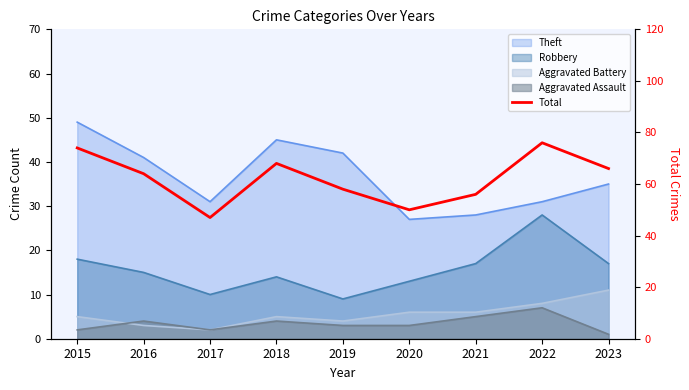

Rank the categories by value from lowest to highest.

2017, 2020, 2021, 2019, 2016, 2023, 2018, 2015, 2022